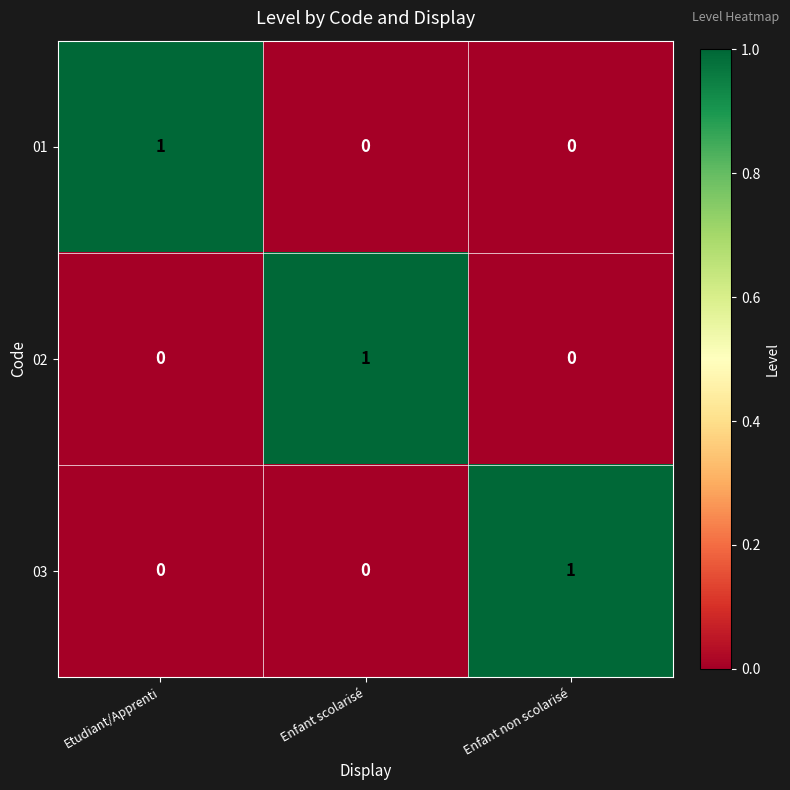

At how many categories does at least one series exceed 0?

3